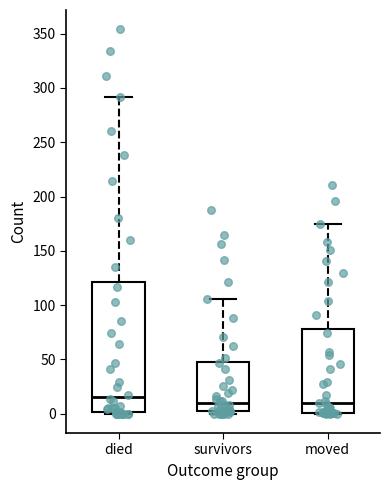

Where is the lower edge of the box for survivors on the y-axis? The values are not printed on the chart, so give them approximately, as read against the axis.

5